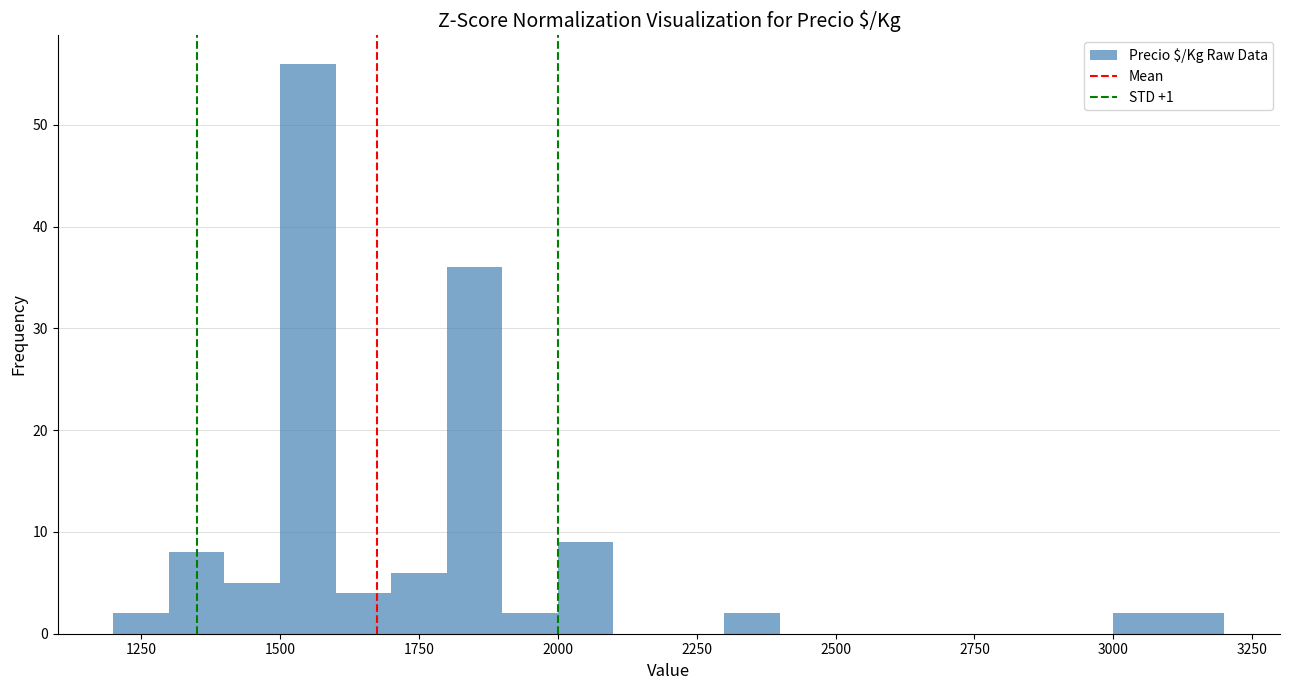

Around what value on the x-axis is the tallest bar? Give the approximate position of its centre, as read against the axis.

1550